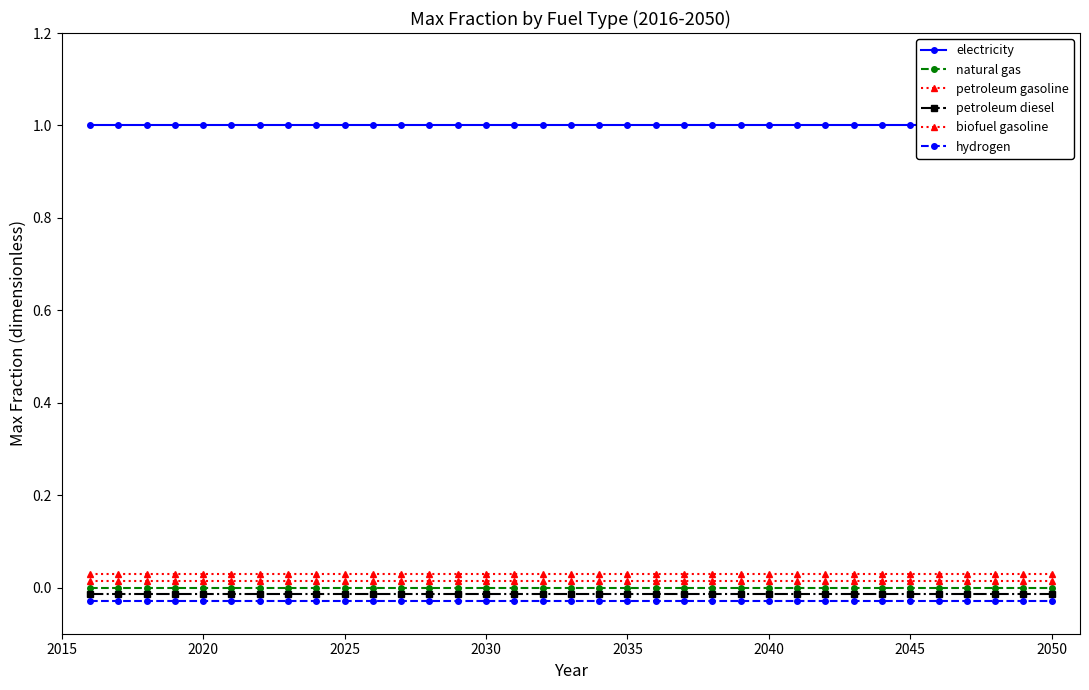

The biofuel gasoline series shows 0.0 at 26. True or false?

True